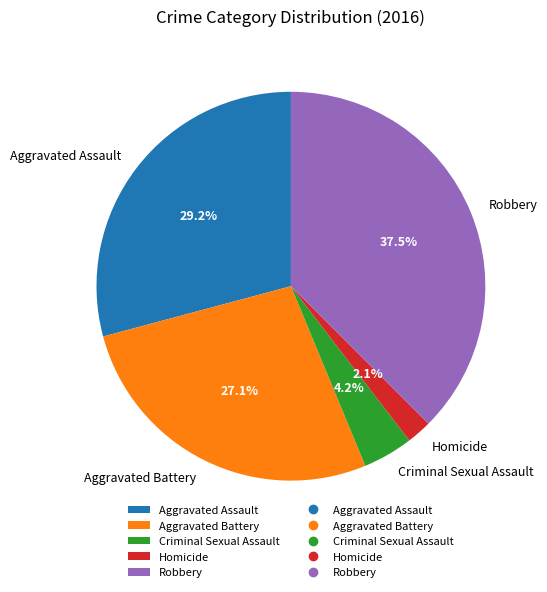

Does any single category account for the majority?

No